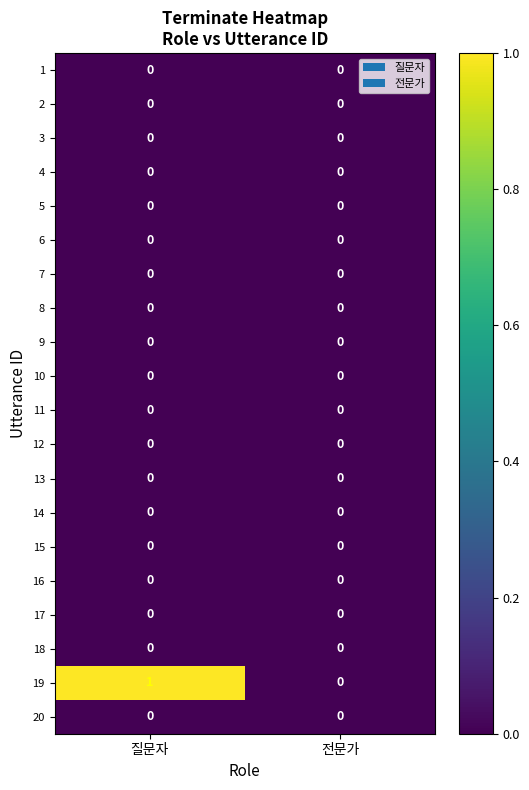

Is it true that 2 equals 0 at 질문자?

True